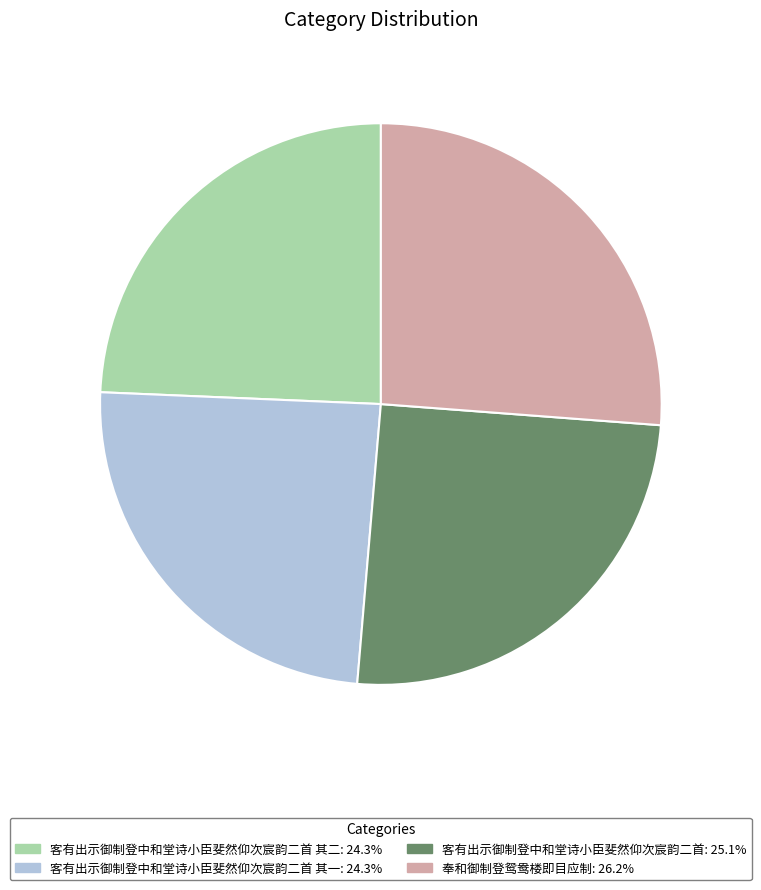

Is there any slice that represents more than half of the pie?

No